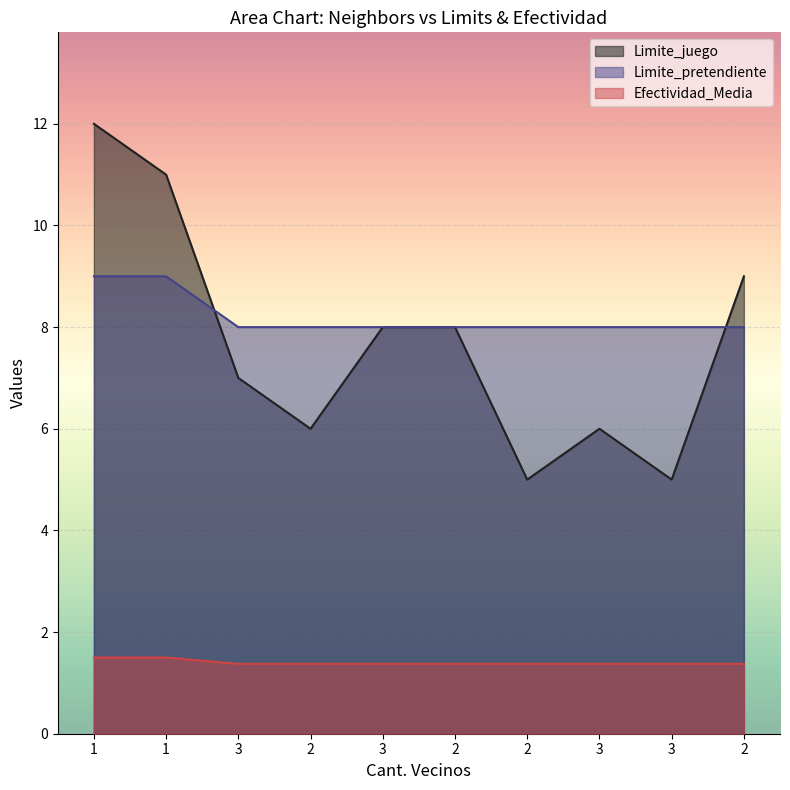

What is the maximum value for Efectividad_Media?

1.5